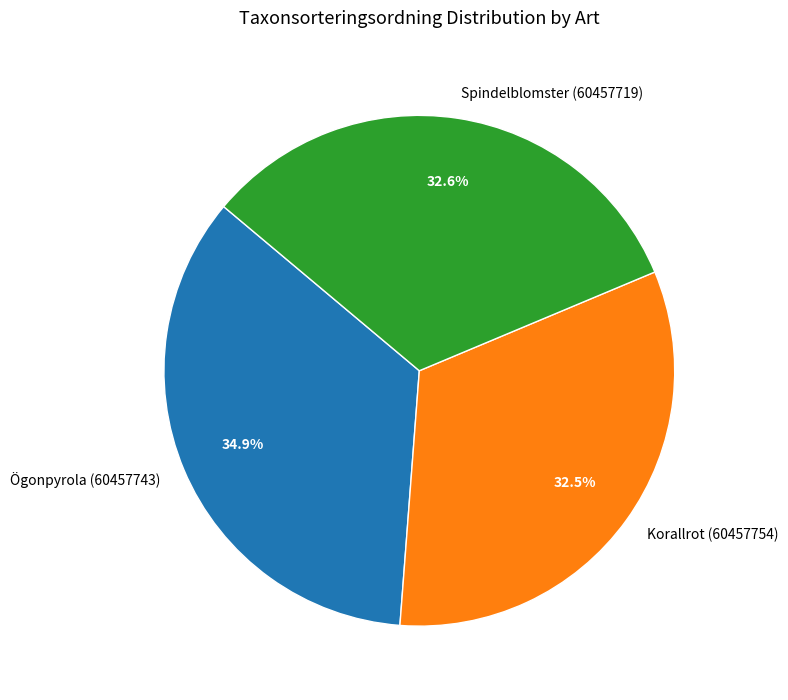

What percentage is the Ögonpyrola (60457743) slice, to the nearest percent?

35%